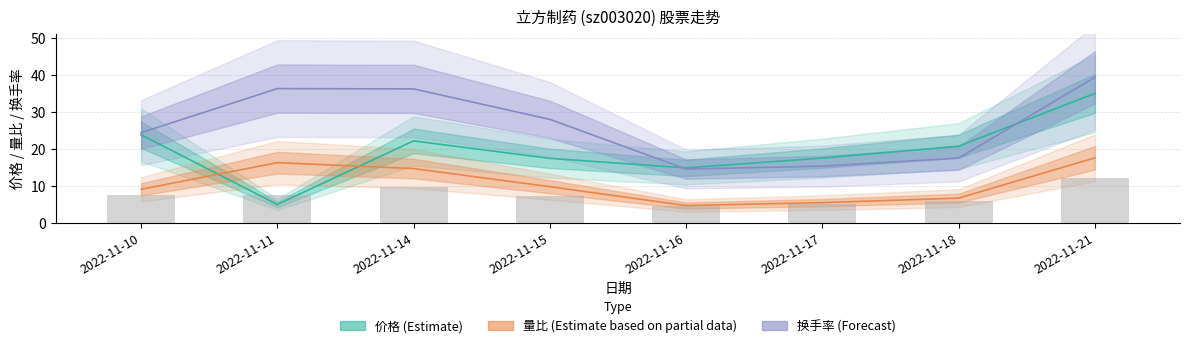

What is the average value of the 换手率 series?

26.5